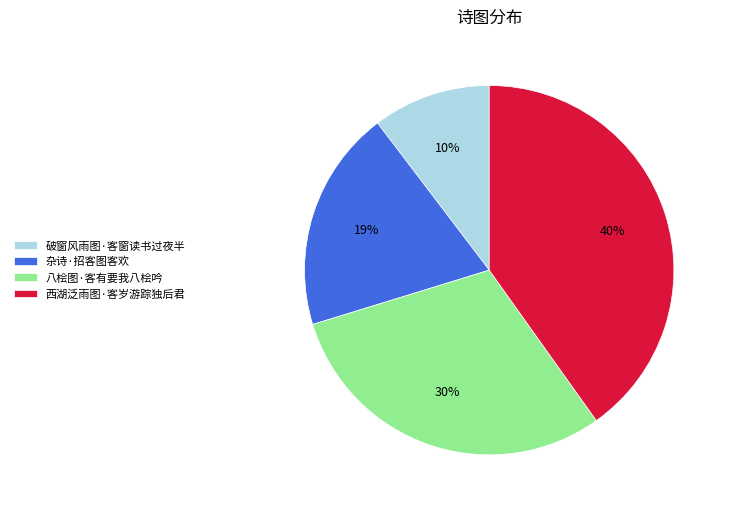

What percentage is the 杂诗·招客图客欢 slice, to the nearest percent?

19%